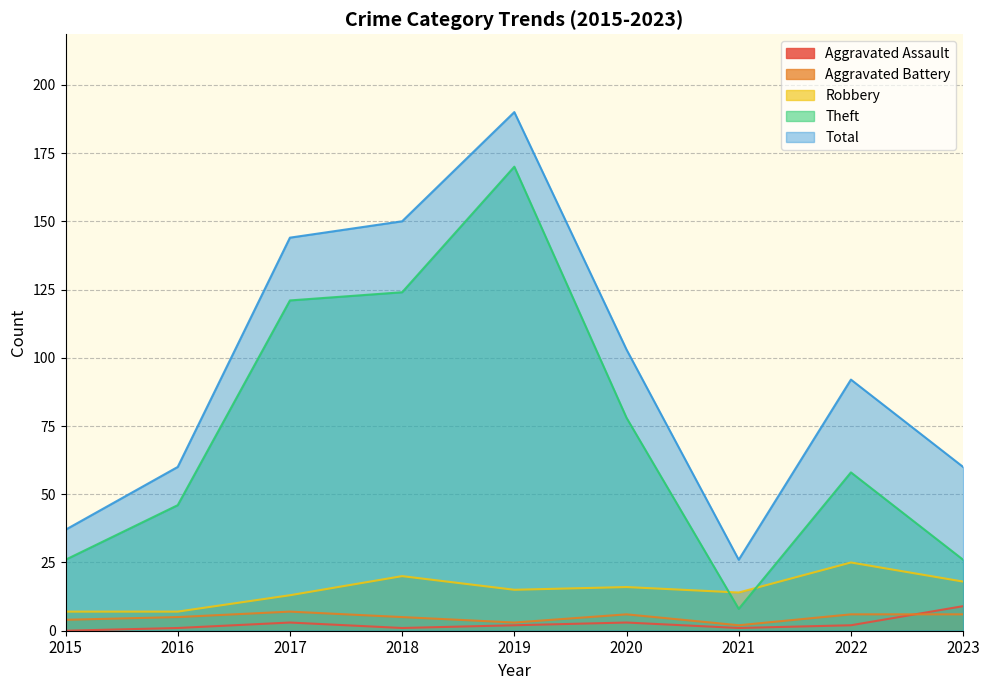

What is the average value of the Robbery series?

15